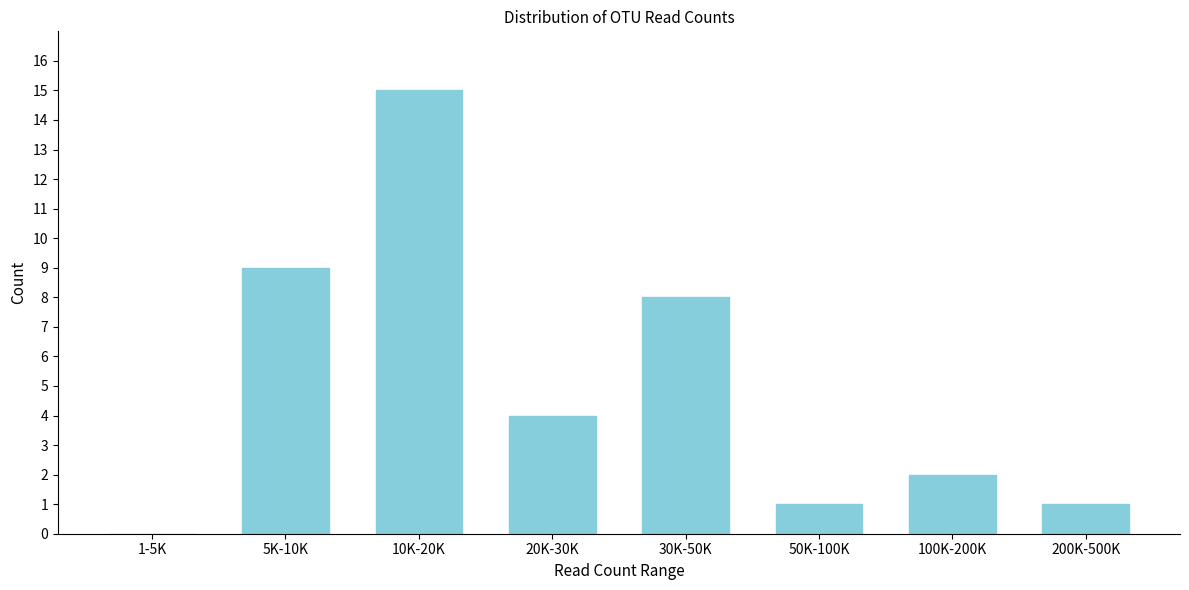

Reading right to left, extract all data points from this chart.

200K-500K=1	100K-200K=2	50K-100K=1	30K-50K=8	20K-30K=4	10K-20K=15	5K-10K=9	1-5K=0